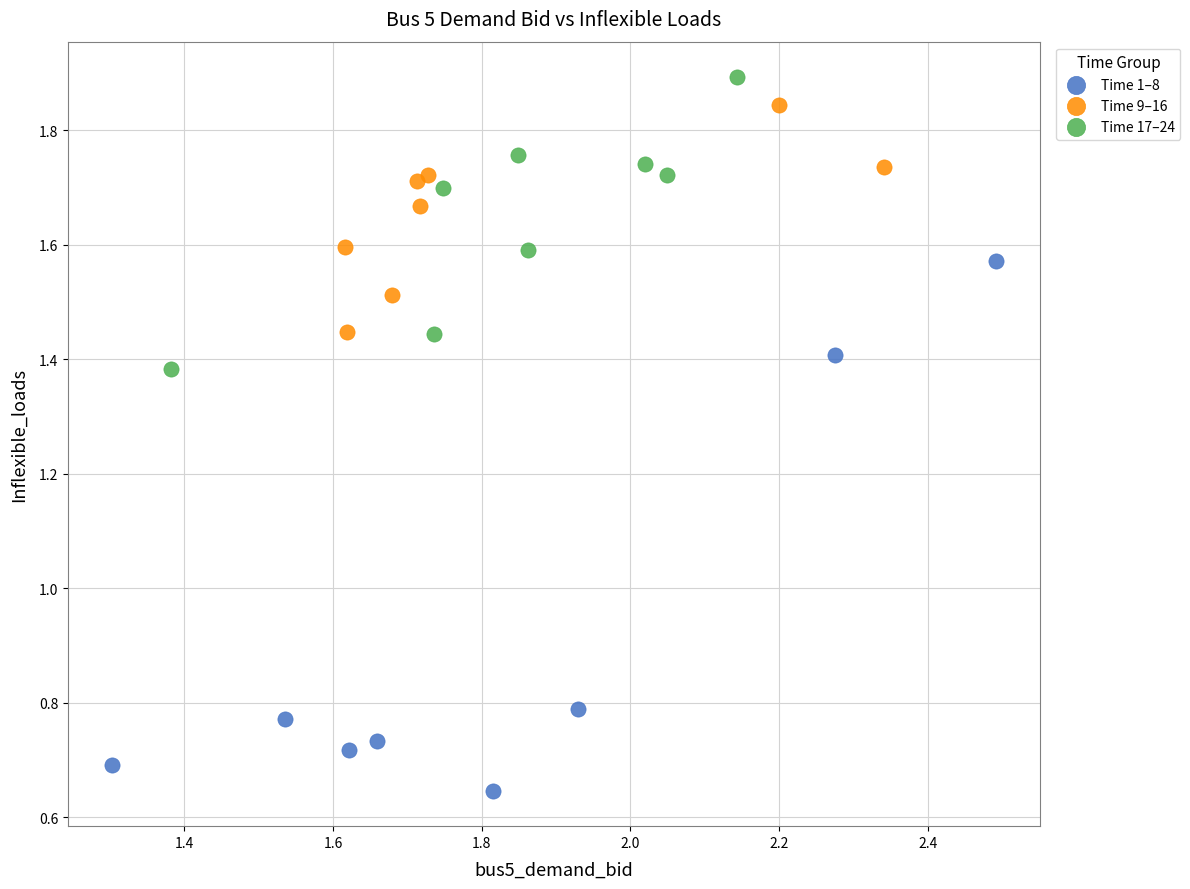

Which series contains the lowest Y value?

Time 1–8